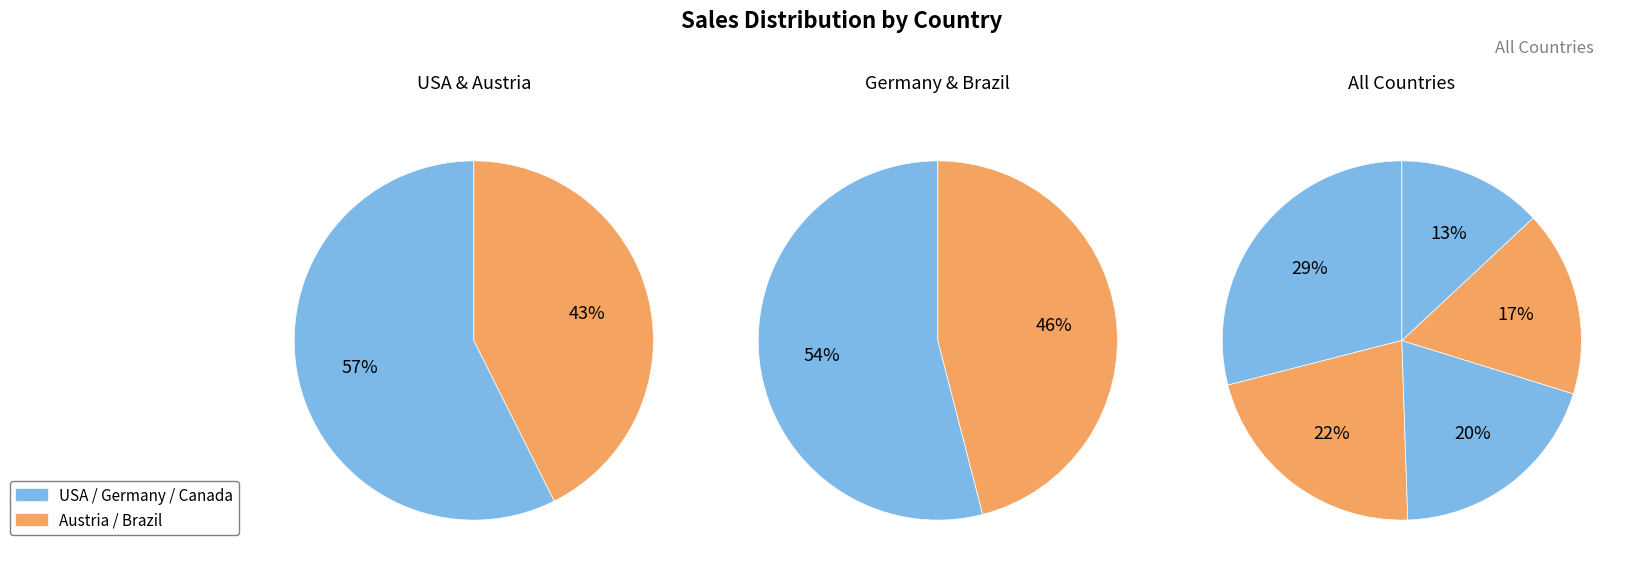

Does Austria account for over 50% of the chart?

No